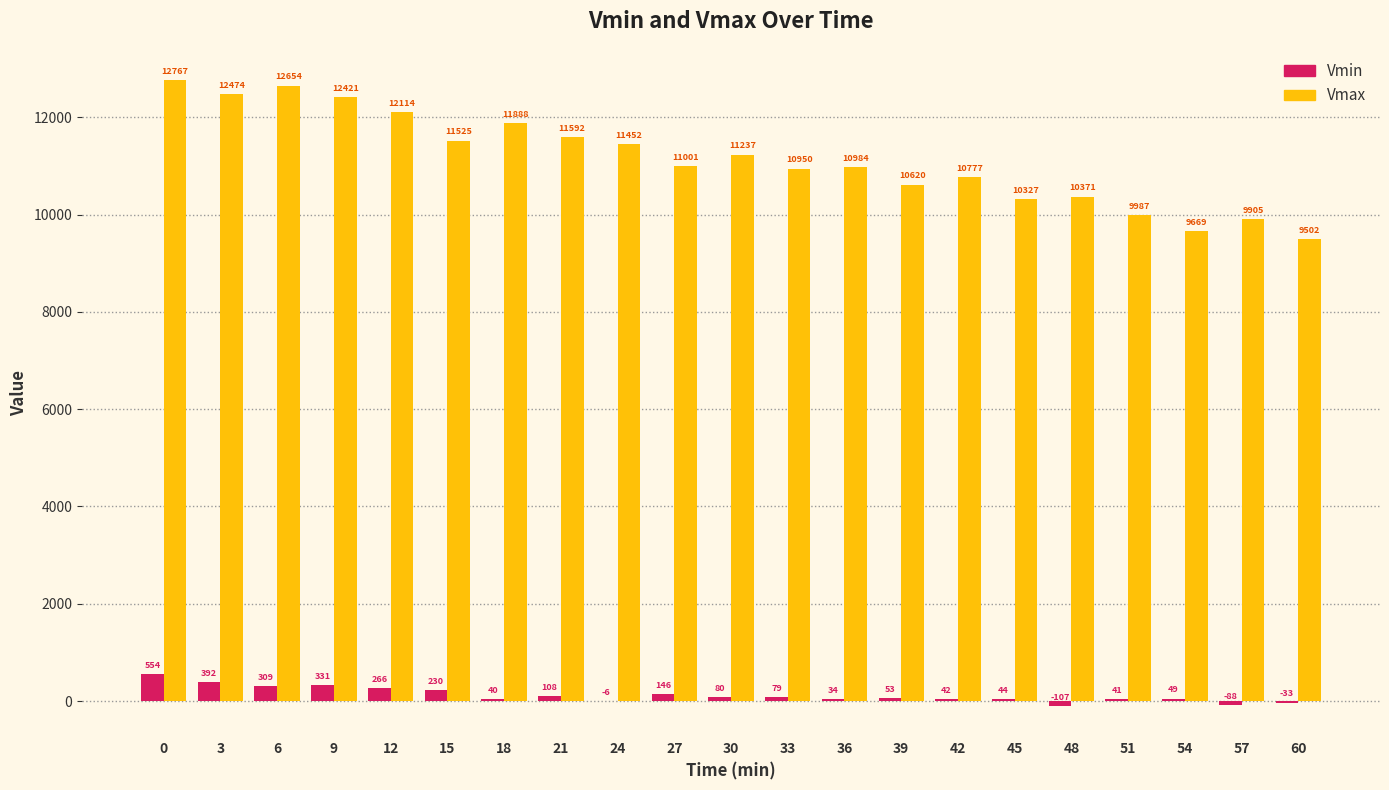

What are all the series names shown in the legend?

Vmin, Vmax